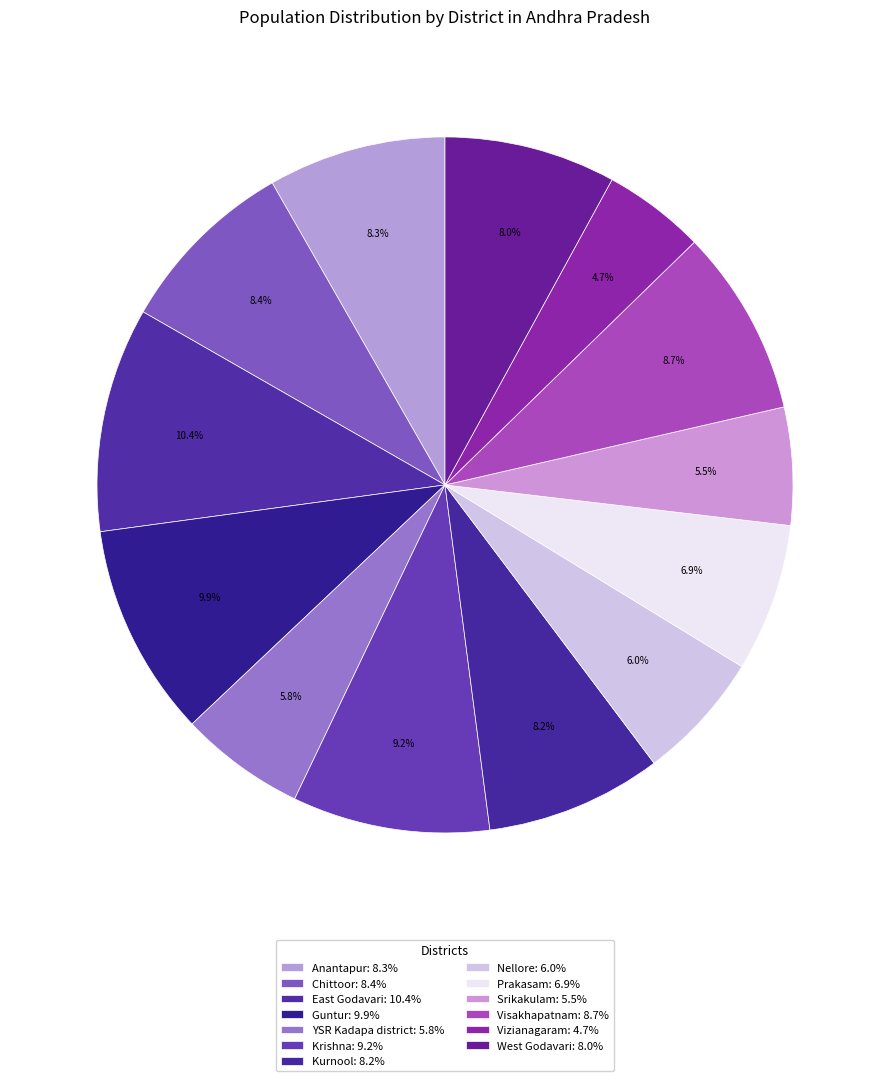

True or false: Vizianagaram accounts for 19% of the total.

False